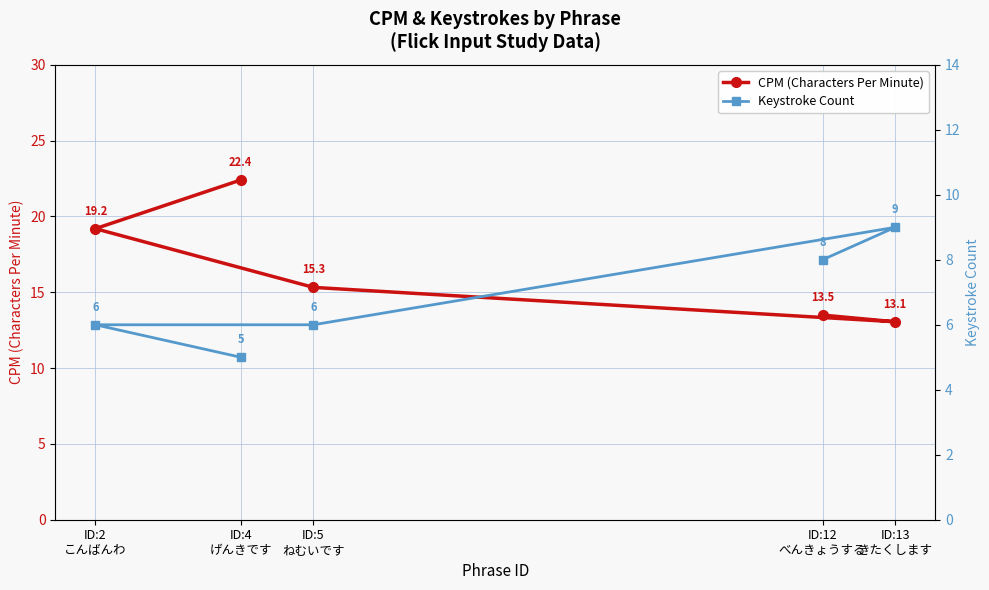

What is the approximate value of CPM (Characters Per Minute) at ID:12
べんきょうする?

13.5